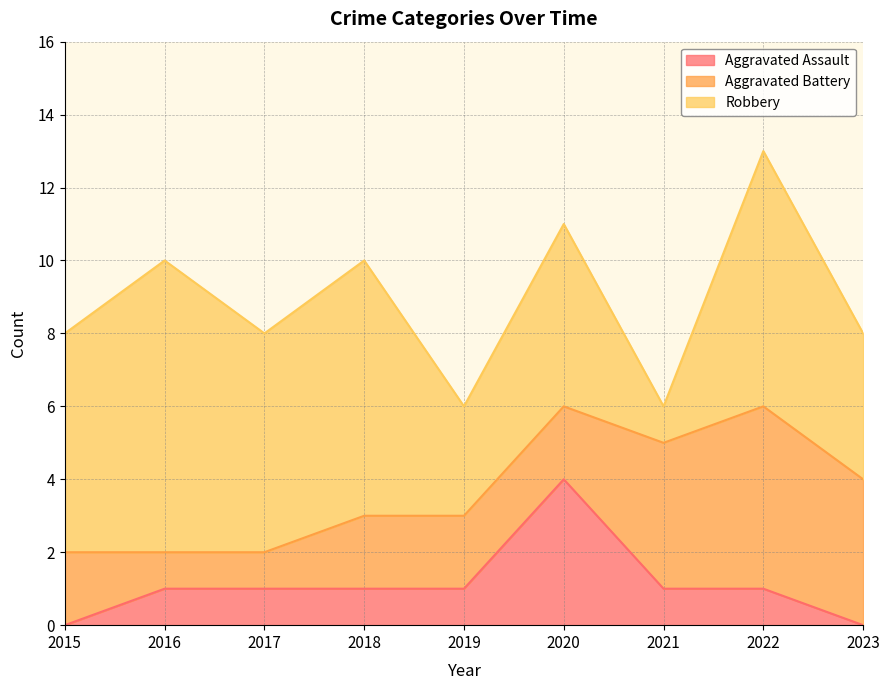

Count the Aggravated Assault values in the range 1 to 2.

6